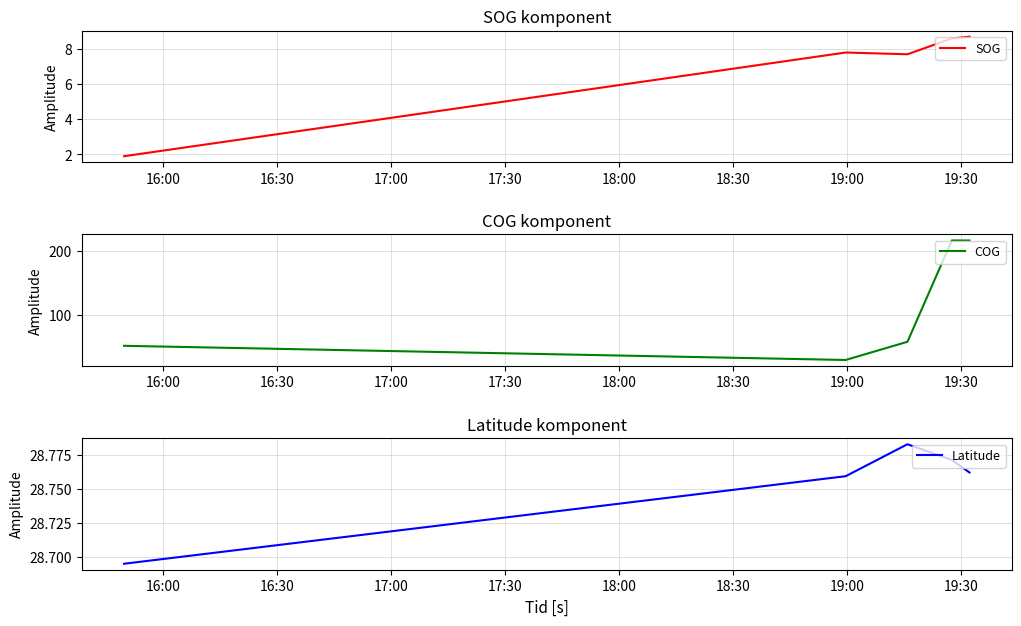

What is the difference between the second highest and second lowest values in the COG series?

165.0